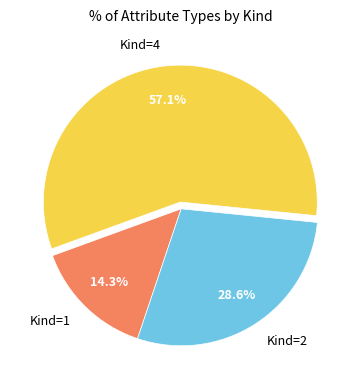

Count the number of slices in the pie.

3